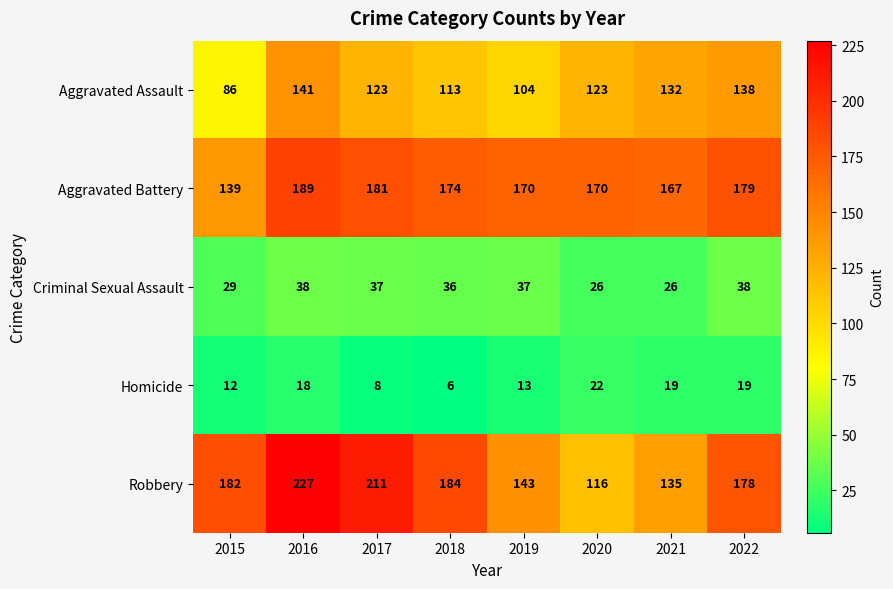

Which category has the lowest value across all series?

2018